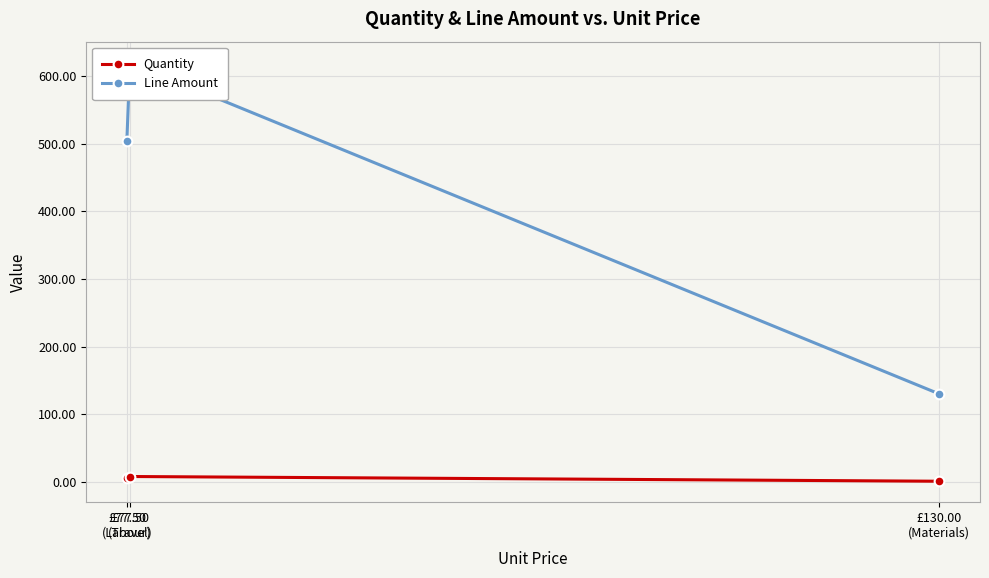

Rank the series at £77.50
(Travel) from highest to lowest value.

Line Amount, Quantity